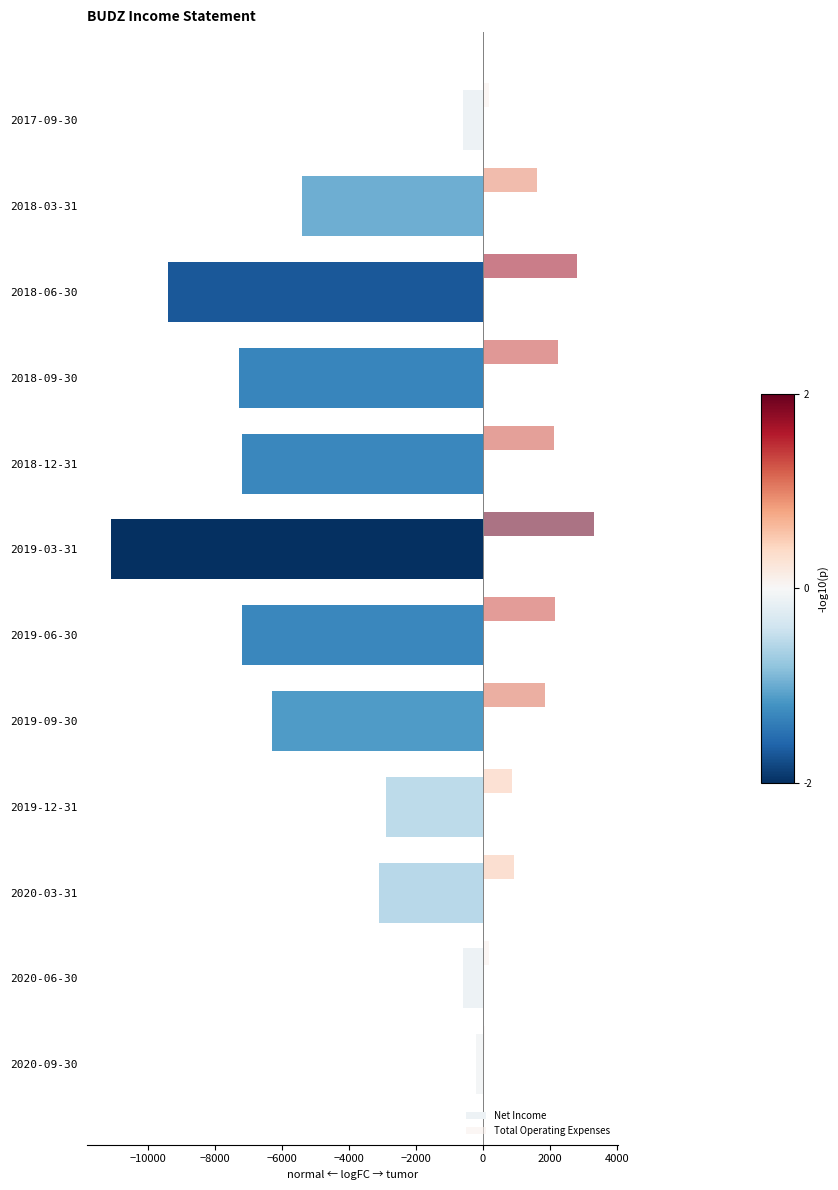

Between 2019-09-30 and 2020-06-30, which series saw the biggest shift?

Net Income